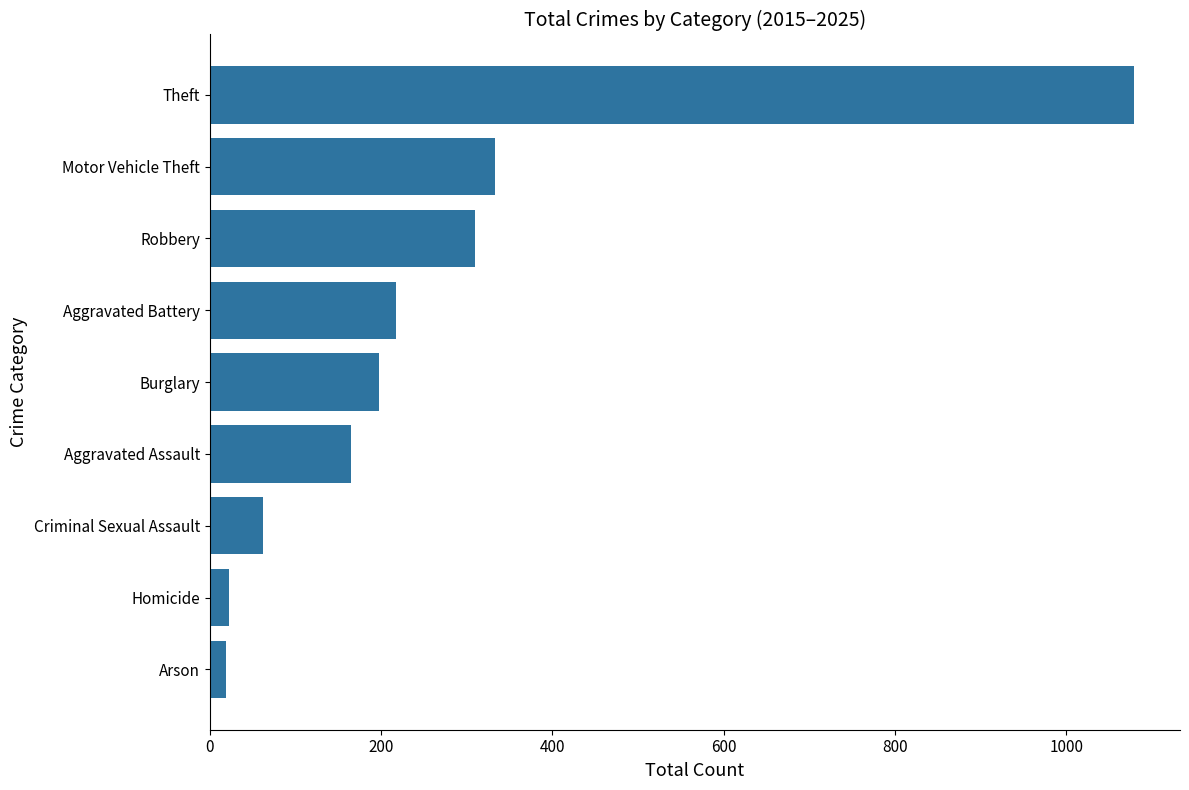

At which category does the chart reach its peak across all series?

Theft